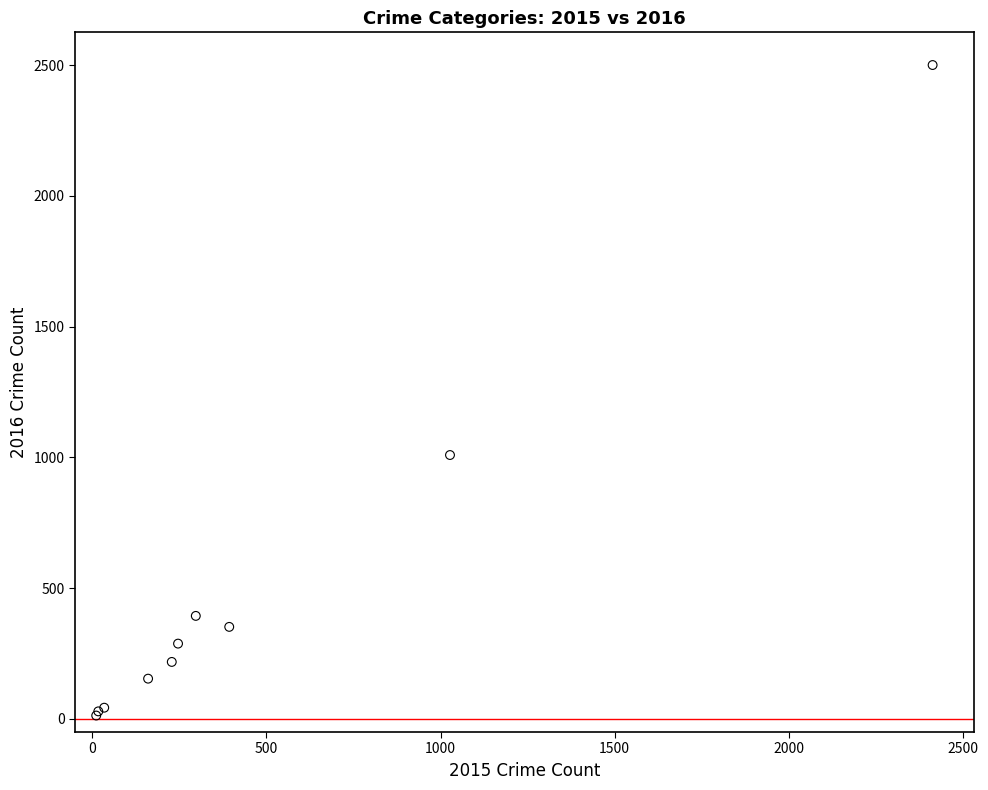

What Y value in the scatter plot is closest to 1256?

1009